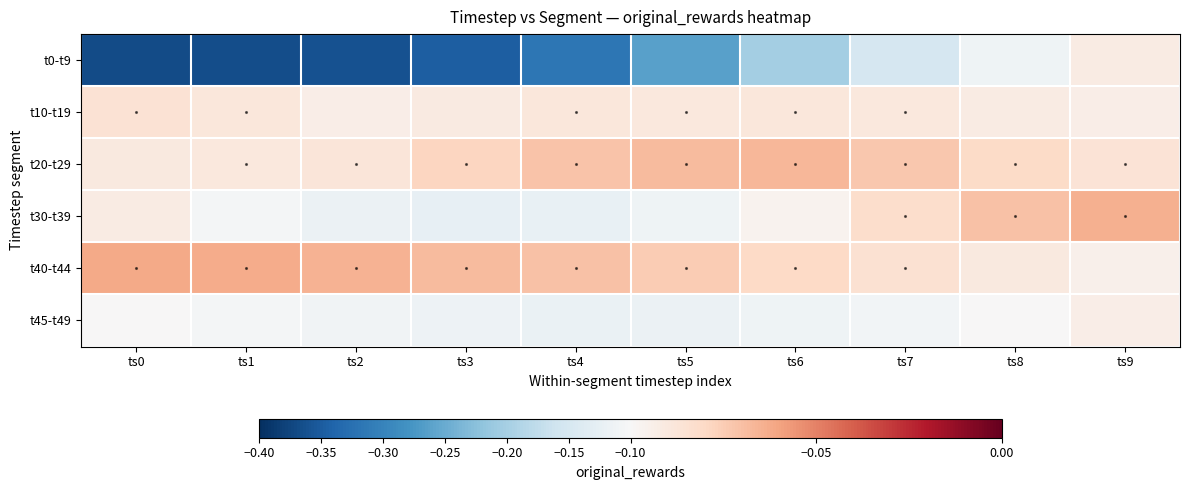

Reading right to left, what are all the values shown in this chart?

t0-t9: ts9=-0.1	ts8=-0.1	ts7=-0.2	ts6=-0.2	ts5=-0.3	ts4=-0.3	ts3=-0.3	ts2=-0.4	ts1=-0.4	ts0=-0.4
t10-t19: ts9=-0.1	ts8=-0.1	ts7=-0.1	ts6=-0.1	ts5=-0.1	ts4=-0.1	ts3=-0.1	ts2=-0.1	ts1=-0.1	ts0=-0.1
t20-t29: ts9=-0.1	ts8=-0.1	ts7=-0.1	ts6=-0.1	ts5=-0.1	ts4=-0.1	ts3=-0.1	ts2=-0.1	ts1=-0.1	ts0=-0.1
t30-t39: ts9=-0.1	ts8=-0.1	ts7=-0.1	ts6=-0.1	ts5=-0.1	ts4=-0.1	ts3=-0.1	ts2=-0.1	ts1=-0.1	ts0=-0.1
t40-t44: ts9=-0.1	ts8=-0.1	ts7=-0.1	ts6=-0.1	ts5=-0.1	ts4=-0.1	ts3=-0.1	ts2=-0.1	ts1=-0.1	ts0=-0.1
t45-t49: ts9=-0.1	ts8=-0.1	ts7=-0.1	ts6=-0.1	ts5=-0.1	ts4=-0.1	ts3=-0.1	ts2=-0.1	ts1=-0.1	ts0=-0.1